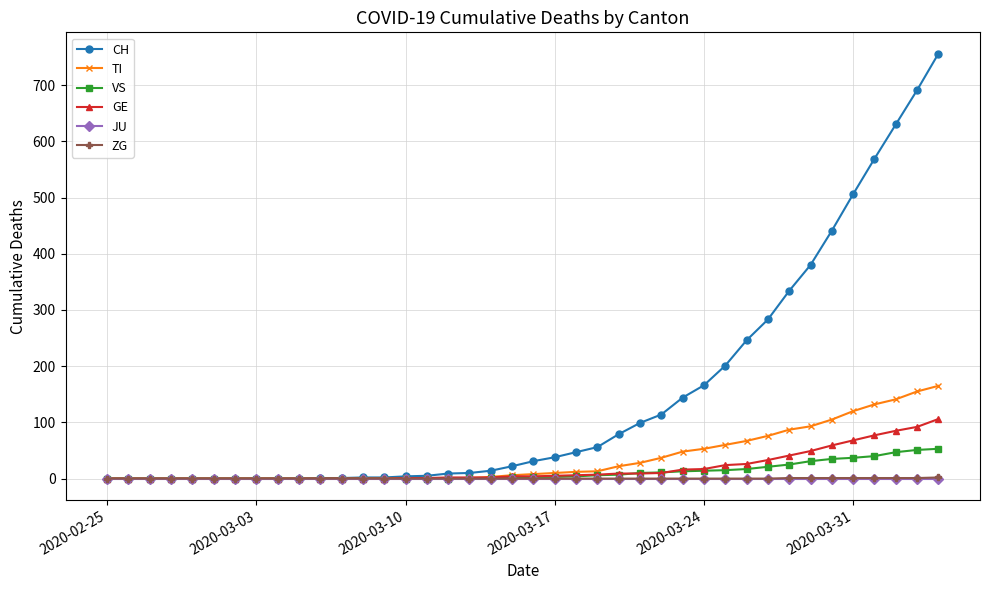

Which series has the largest total across all categories?

CH